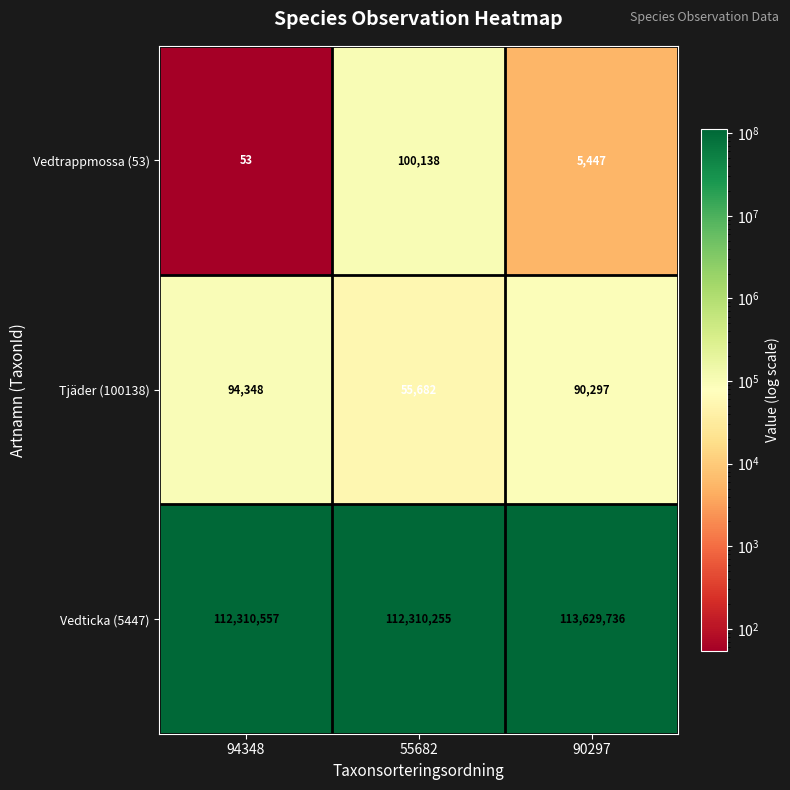

What is the sum of all Vedtrappmossa (53) values?

105638